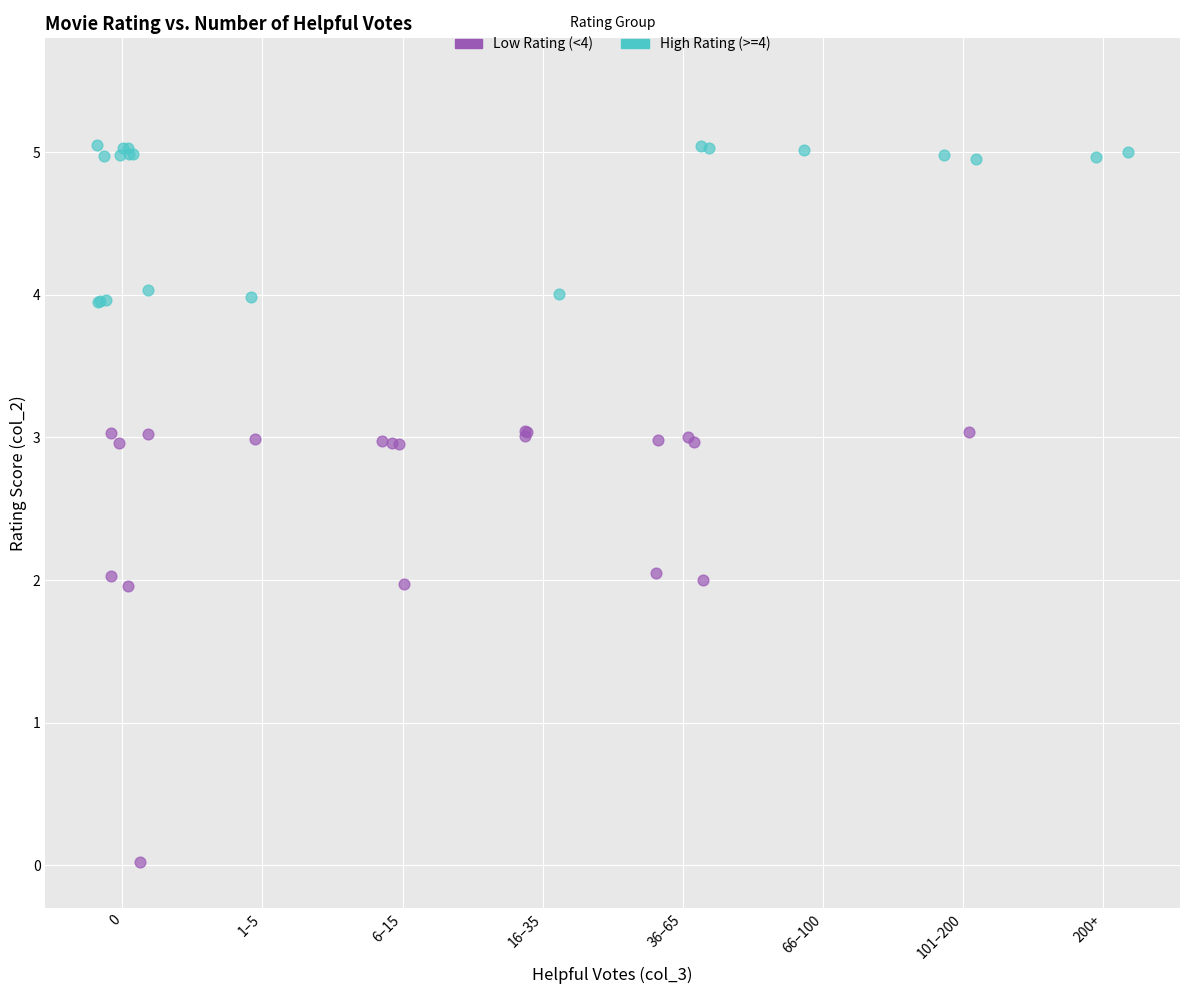

Which series has the widest spread of Y values?

Low Rating (<4)